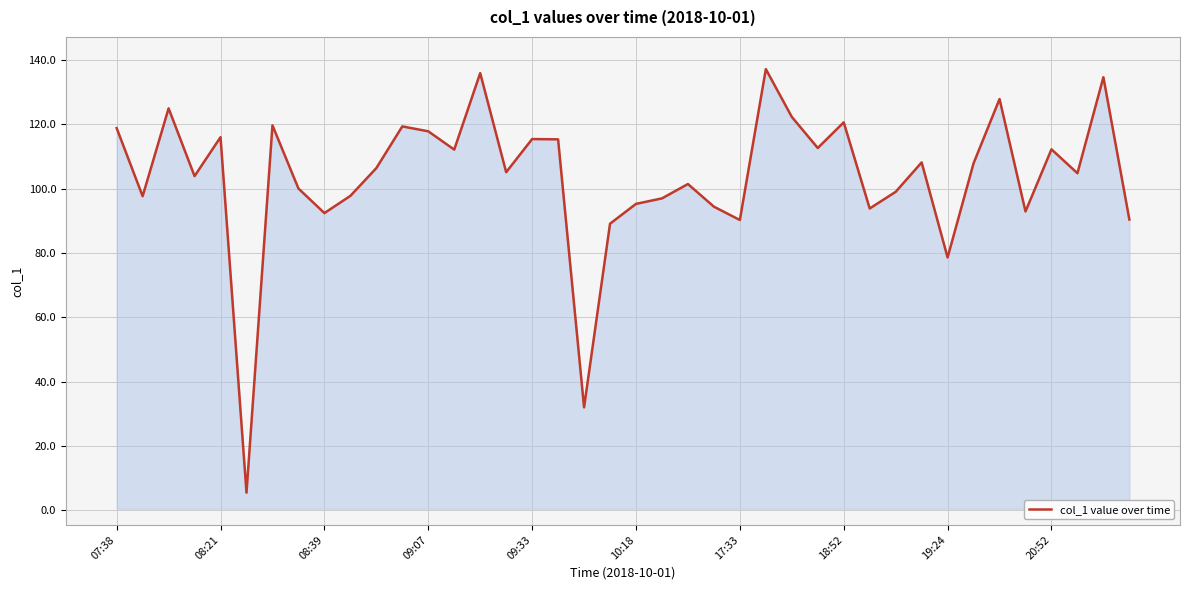

What is the difference between the maximum and minimum values?

131.7